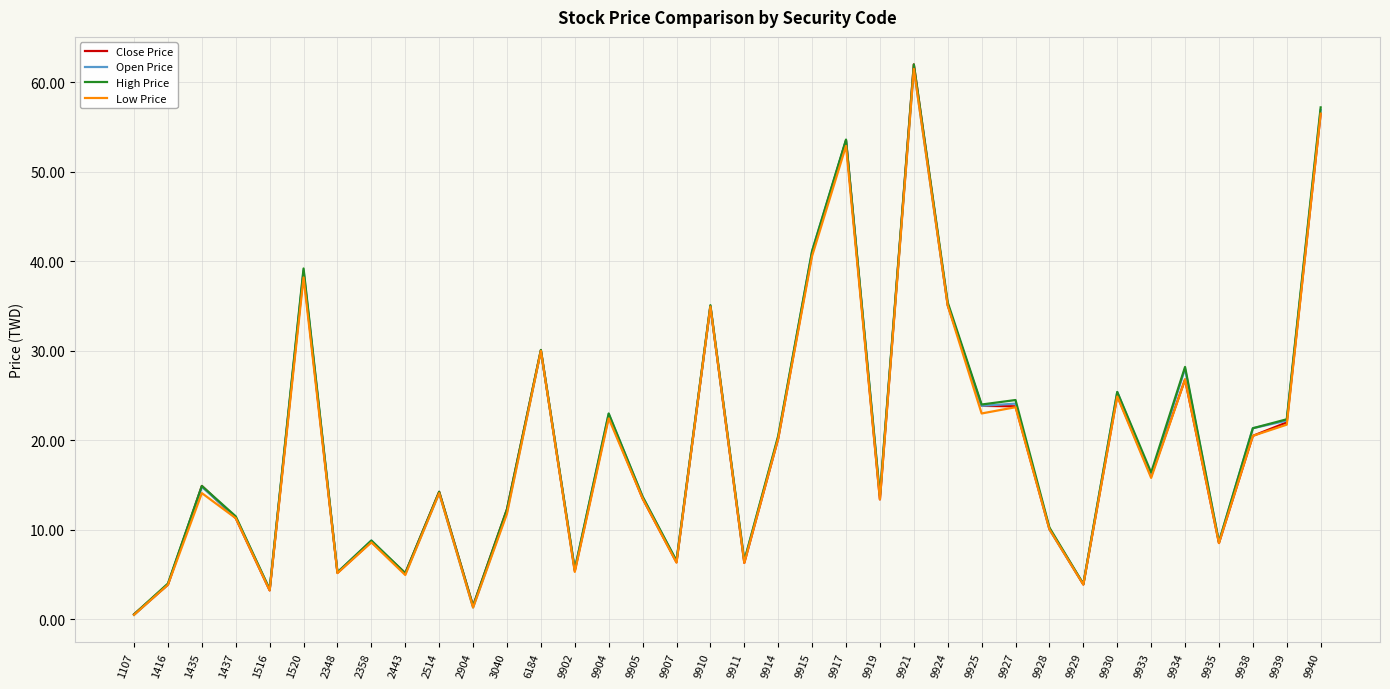

Is this an area chart (filled region under the line)?

No